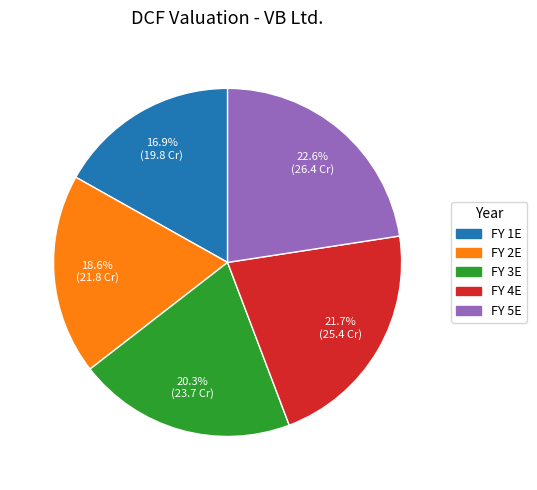

Rank the categories by value from highest to lowest.

FY 5E, FY 4E, FY 3E, FY 2E, FY 1E